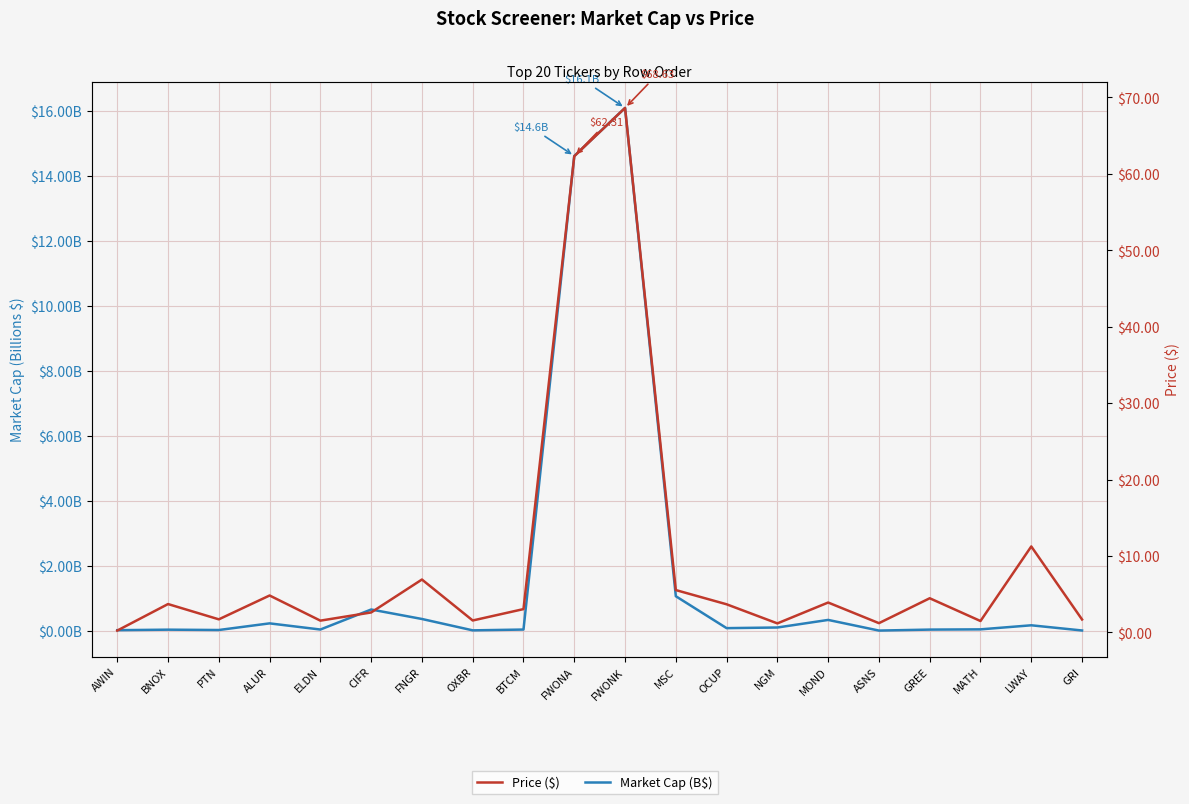

The value of Market Cap (B$) at ELDN is 0.0. True or false?

True